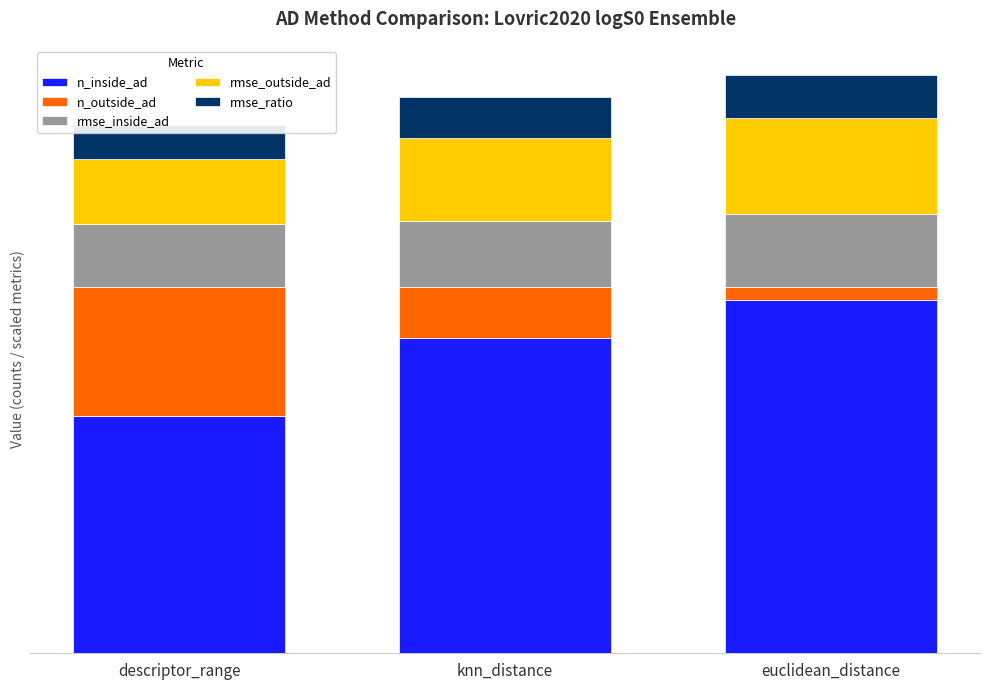

What is the label of the 1st bar from the left?

descriptor_range